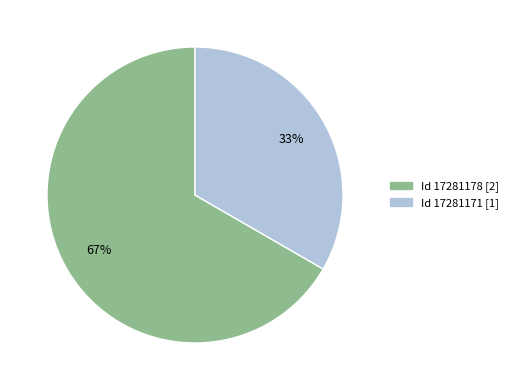

How many slices are in this pie chart?

2